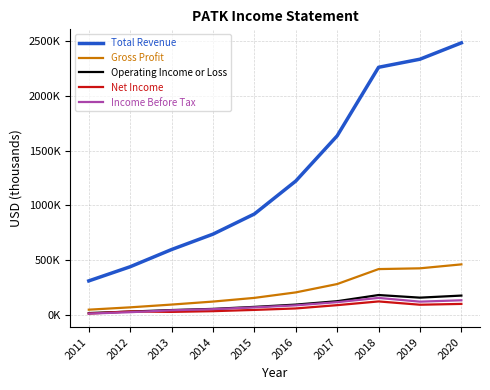

Reading left to right, transcribe all the data shown in this chart.

Total Revenue: 307800	437400	594900	735700	920300	1221900	1635700	2263100	2337100	2486600
Gross Profit: 44300	65700	91000	118500	152300	202500	278900	415900	422900	459000
Operating Income or Loss: 13500	27000	40900	51500	69900	90800	121900	178400	154400	173400
Net Income: 8500	28100	24000	30700	42200	55600	85700	119800	89600	97100
Income Before Tax: 8300	21300	38800	49100	65600	83700	113100	152000	117800	130400